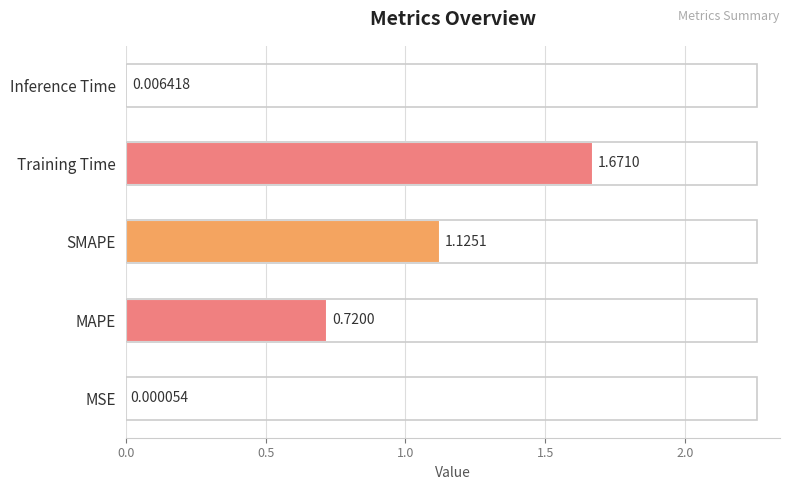

What is the sum of all values?

3.5